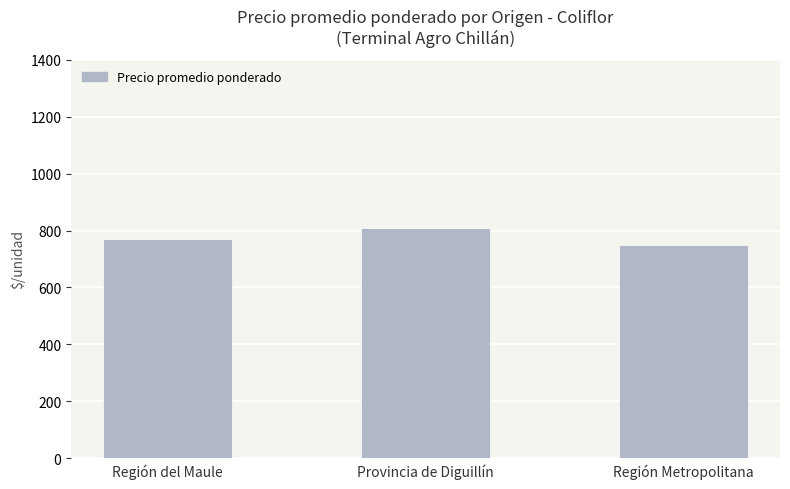

What is the ratio of the value at Provincia de Diguillín to the value at Región Metropolitana?

1.1